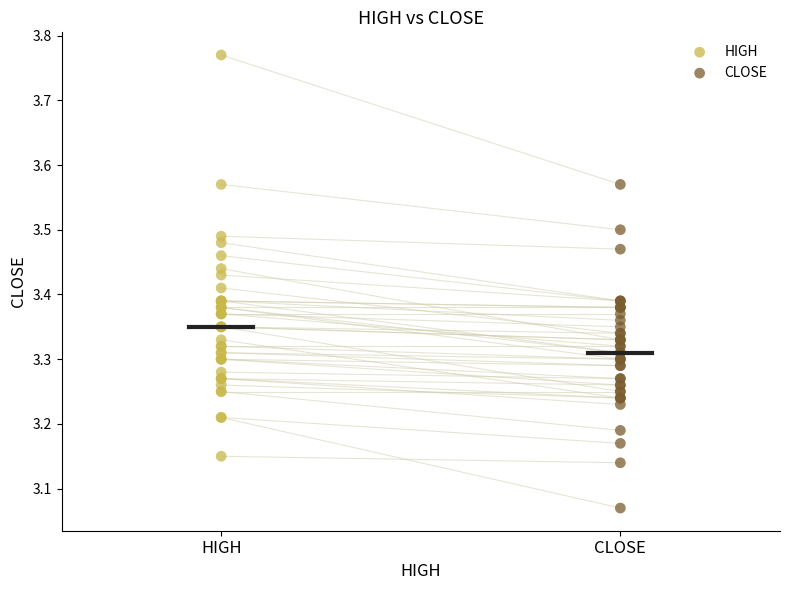

Which series contains the lowest Y value?

CLOSE